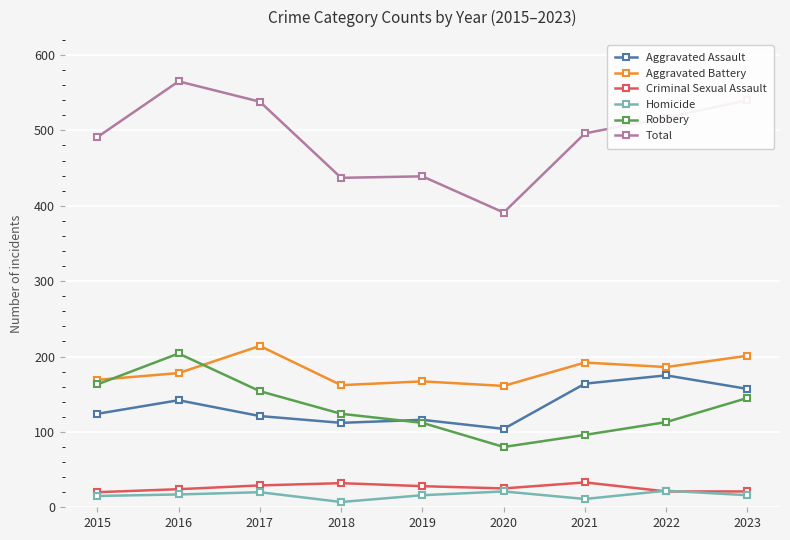

Is the value of Total at 2015 greater than the value of Homicide at 2022?

Yes